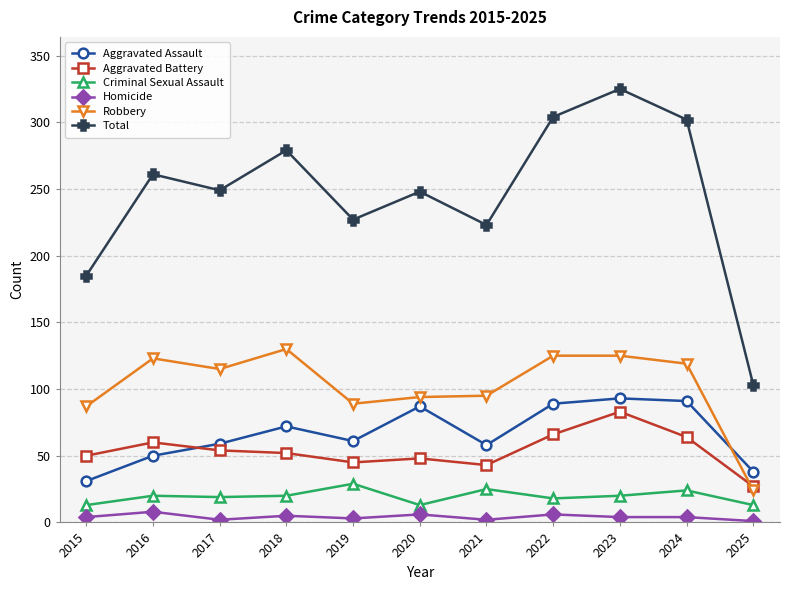

Which series changed the most between 2017 and 2021?

Total